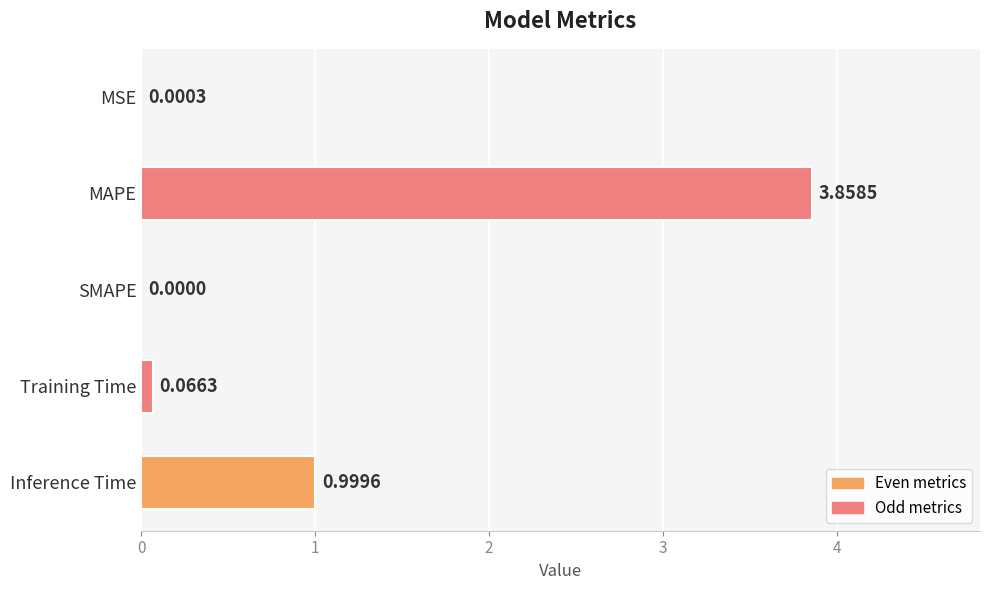

Are the bars horizontal?

Yes